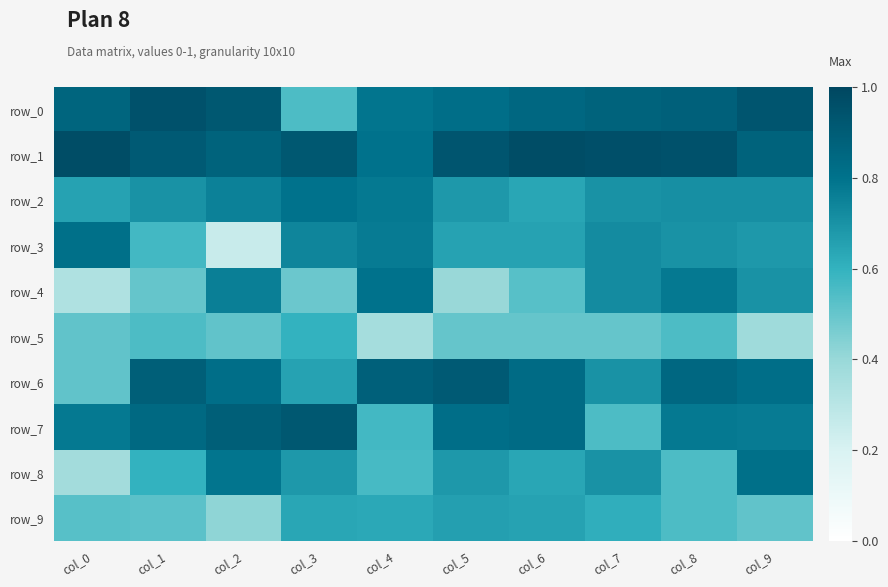

Reading left to right, transcribe all the data shown in this chart.

row_0: 0.9	0.9	0.9	0.6	0.8	0.8	0.8	0.9	0.9	0.9
row_1: 1.0	0.9	0.9	0.9	0.8	0.9	1.0	1.0	0.9	0.9
row_2: 0.7	0.7	0.8	0.8	0.8	0.7	0.6	0.7	0.7	0.7
row_3: 0.8	0.6	0.2	0.7	0.8	0.7	0.7	0.7	0.7	0.7
row_4: 0.3	0.5	0.8	0.5	0.8	0.4	0.5	0.7	0.8	0.7
row_5: 0.5	0.6	0.5	0.6	0.4	0.5	0.5	0.5	0.6	0.4
row_6: 0.5	0.9	0.8	0.7	0.9	0.9	0.8	0.7	0.8	0.8
row_7: 0.8	0.8	0.9	0.9	0.6	0.8	0.8	0.6	0.8	0.8
row_8: 0.4	0.6	0.8	0.7	0.6	0.7	0.6	0.7	0.6	0.8
row_9: 0.5	0.5	0.4	0.6	0.6	0.7	0.7	0.6	0.6	0.5